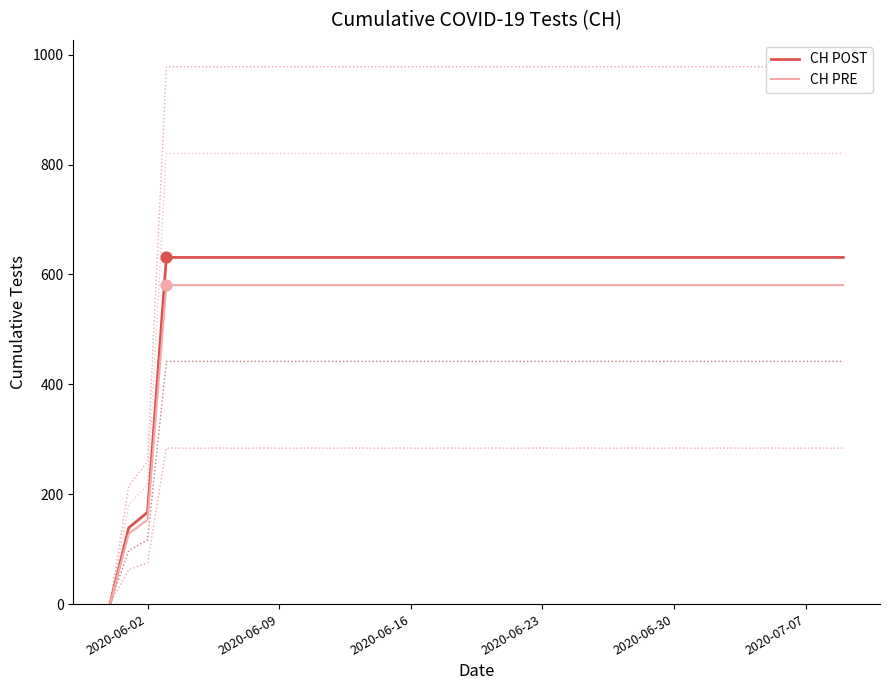

What are all the series names shown in the legend?

CH POST, CH PRE